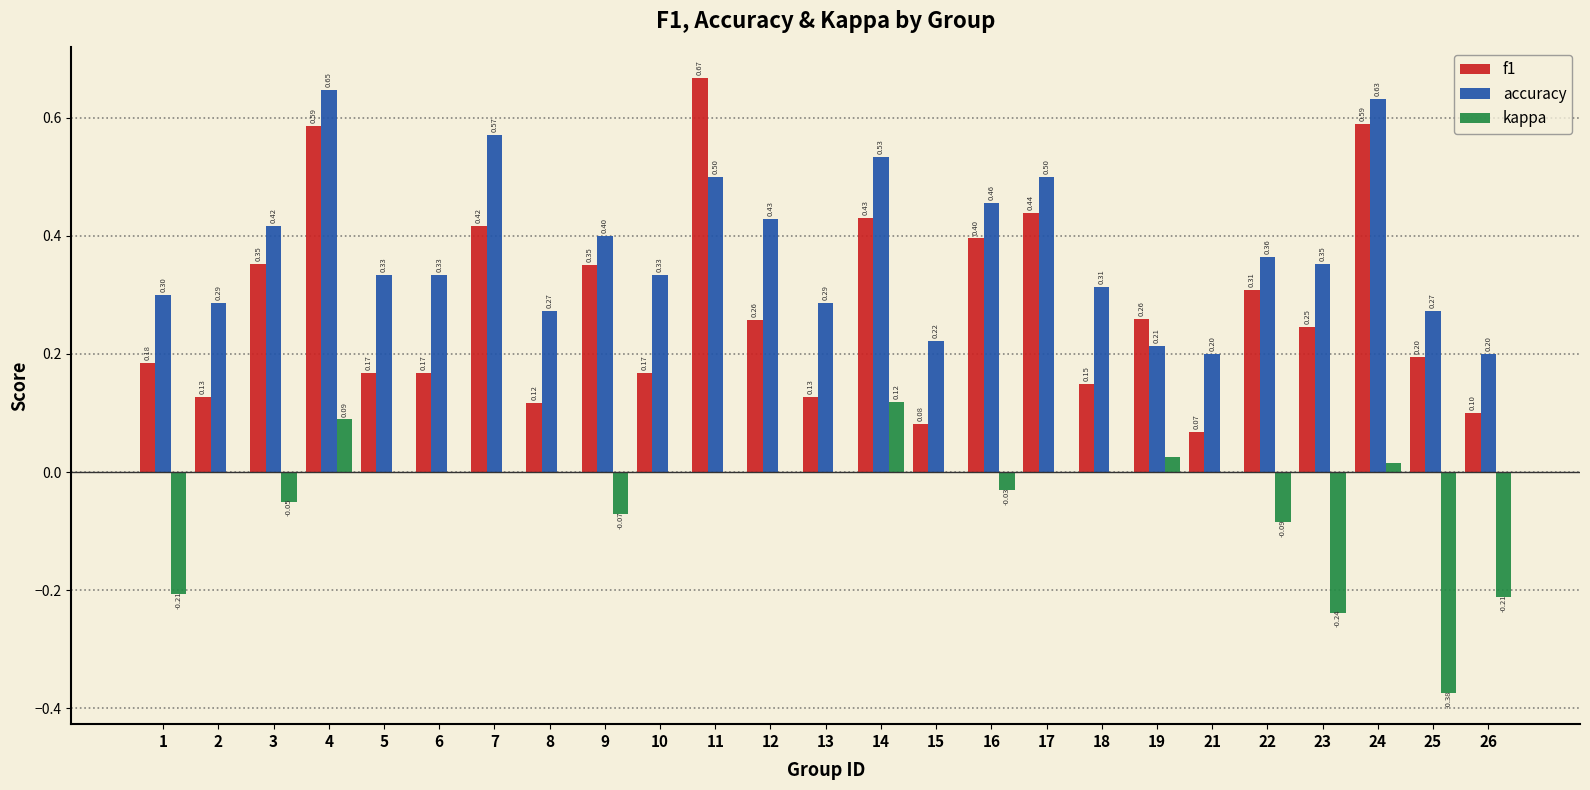

What are all the series names shown in the legend?

f1, accuracy, kappa